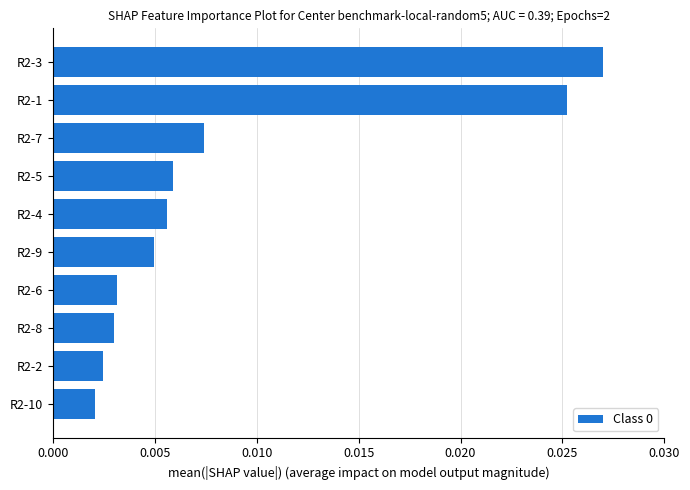

How many distinct data groups are displayed?

1